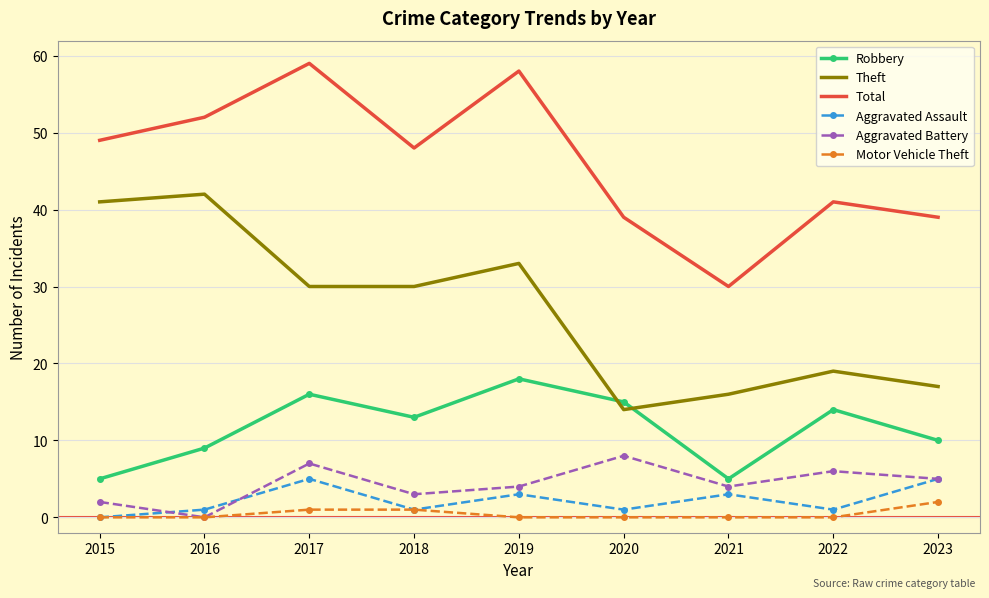

What is the spread (max minus min) of values at 2023?

37